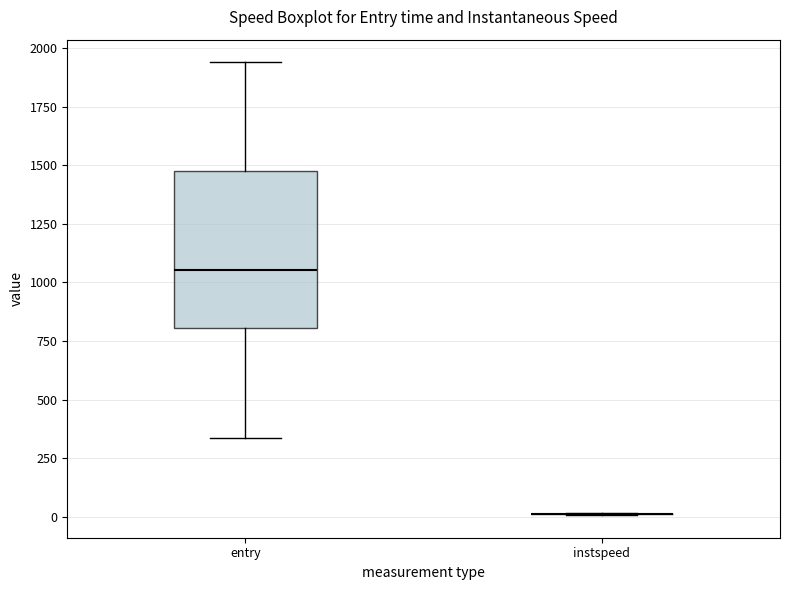

Reading left to right, read every box against the y-axis: the position of its median line, the range the box covers, and the ends of its whiskers. The values are not printed on the chart, so give them approximately, as read against the axis.

entry: median 1050, box 800 to 1500, whiskers 350 to 1950
instspeed: box collapsed to a line at 0, whiskers 0 to 0